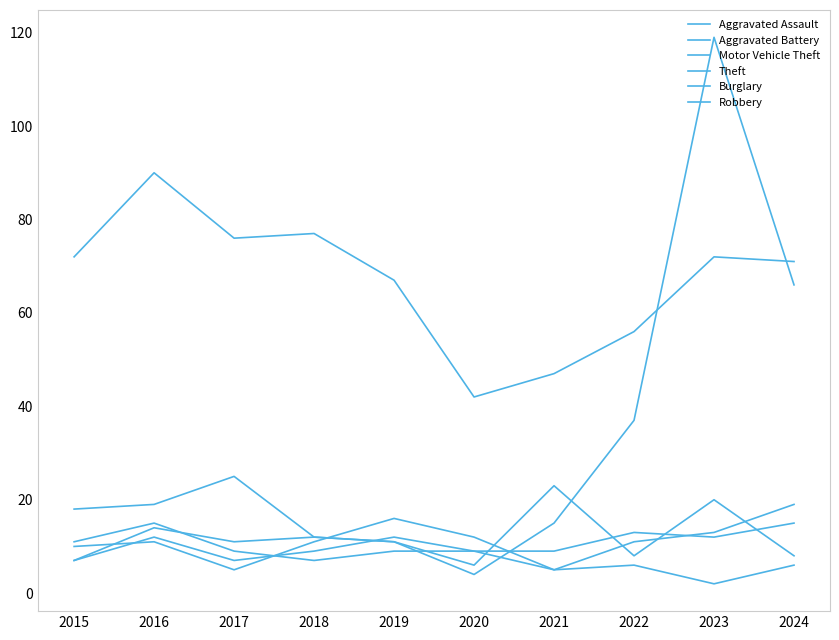

Does the chart display data point markers on the line(s)?

No